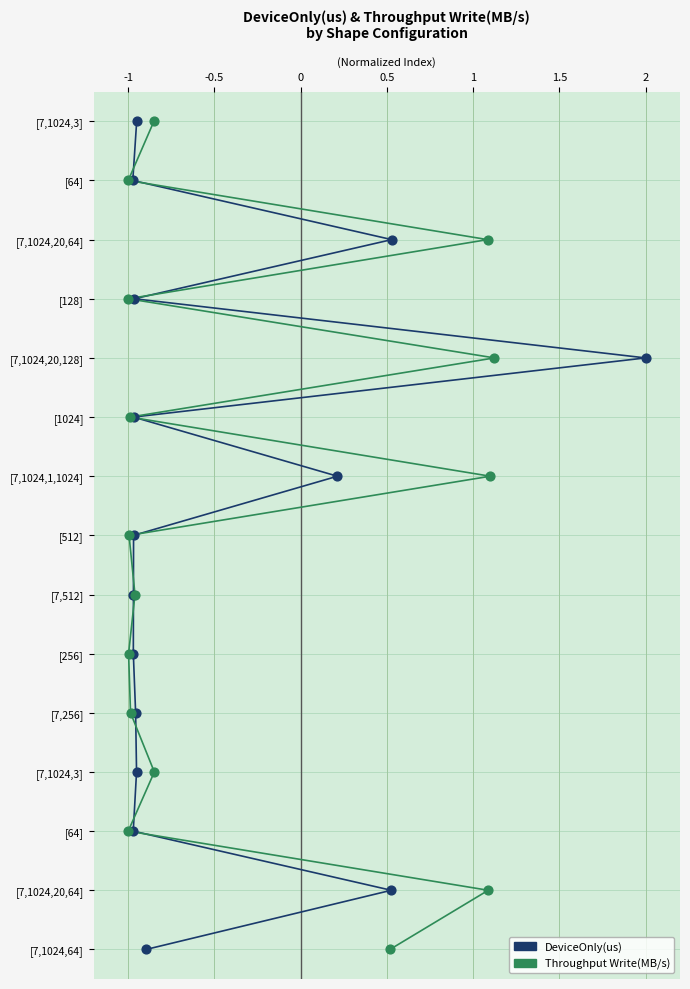

Which series reaches the minimum Y coordinate?

DeviceOnly(us)